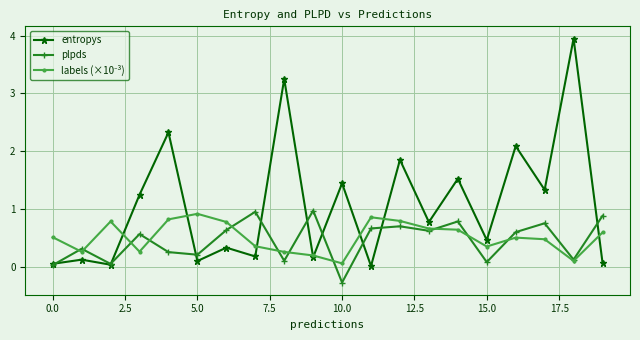

Which series has the largest total across all categories?

entropys